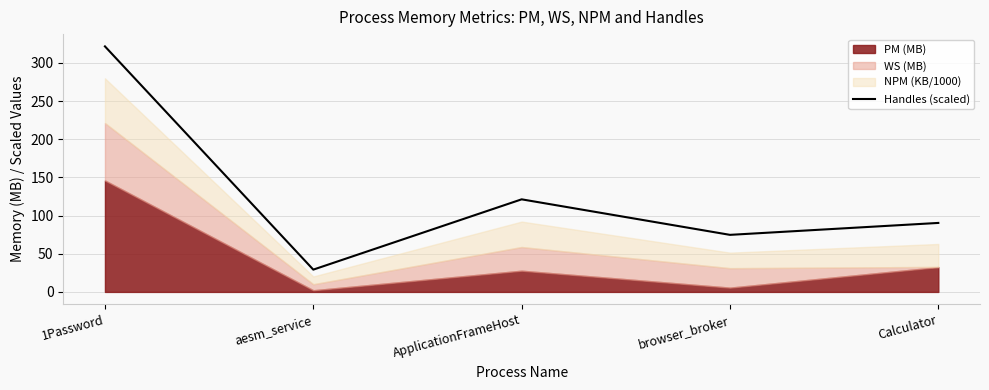

The Handles (scaled) series shows 10.8 at aesm_service. True or false?

False